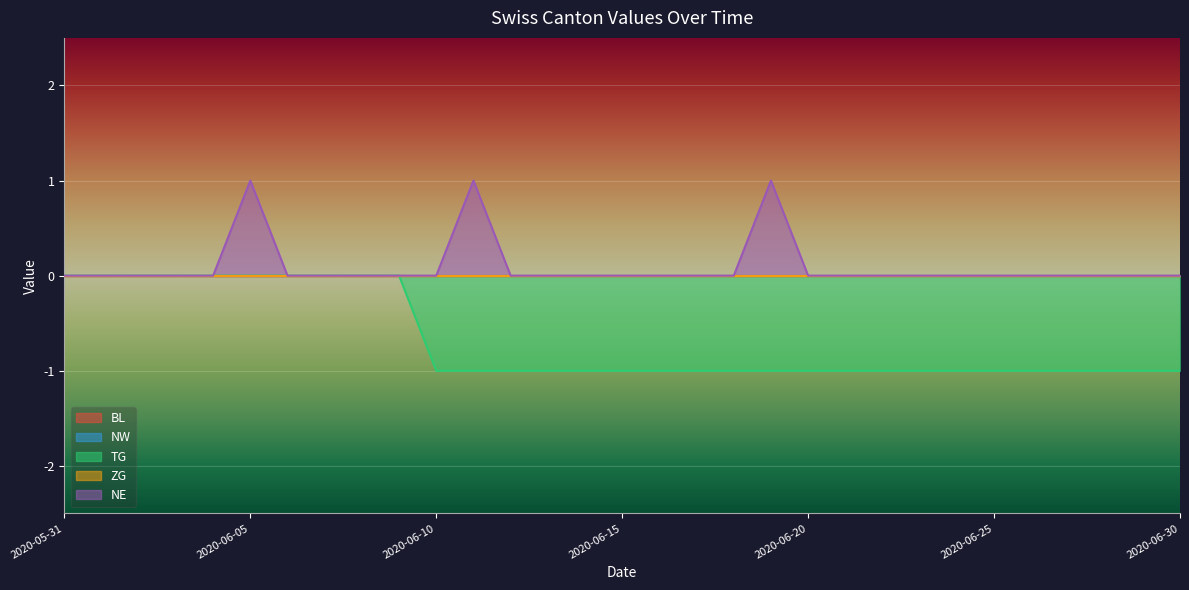

The value of NE at 2020-06-16 is 0. True or false?

True